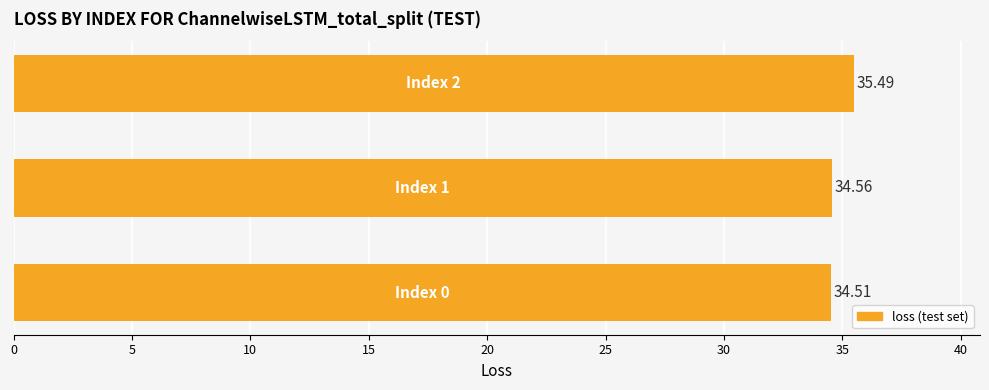

What is the difference between the maximum and minimum values?

1.0